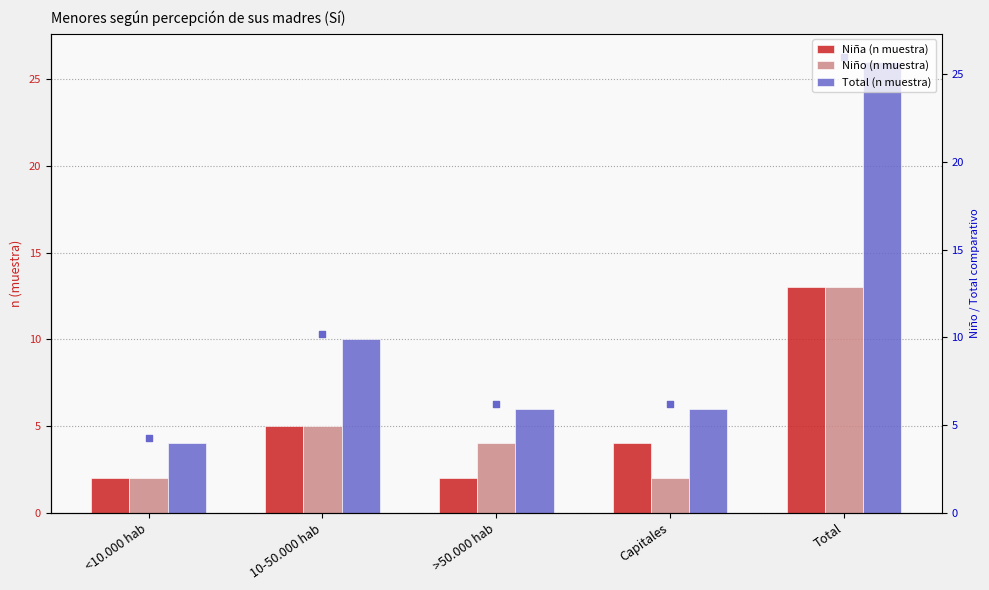

Which series has the largest Y range (max minus min)?

Total (n muestra)